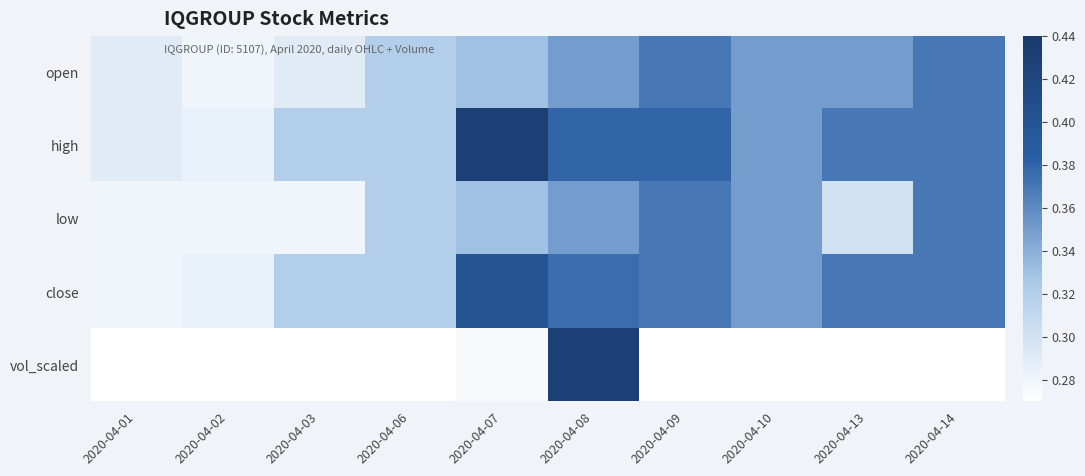

Between 2020-04-07 and 2020-04-08, which series saw the biggest shift?

vol_scaled